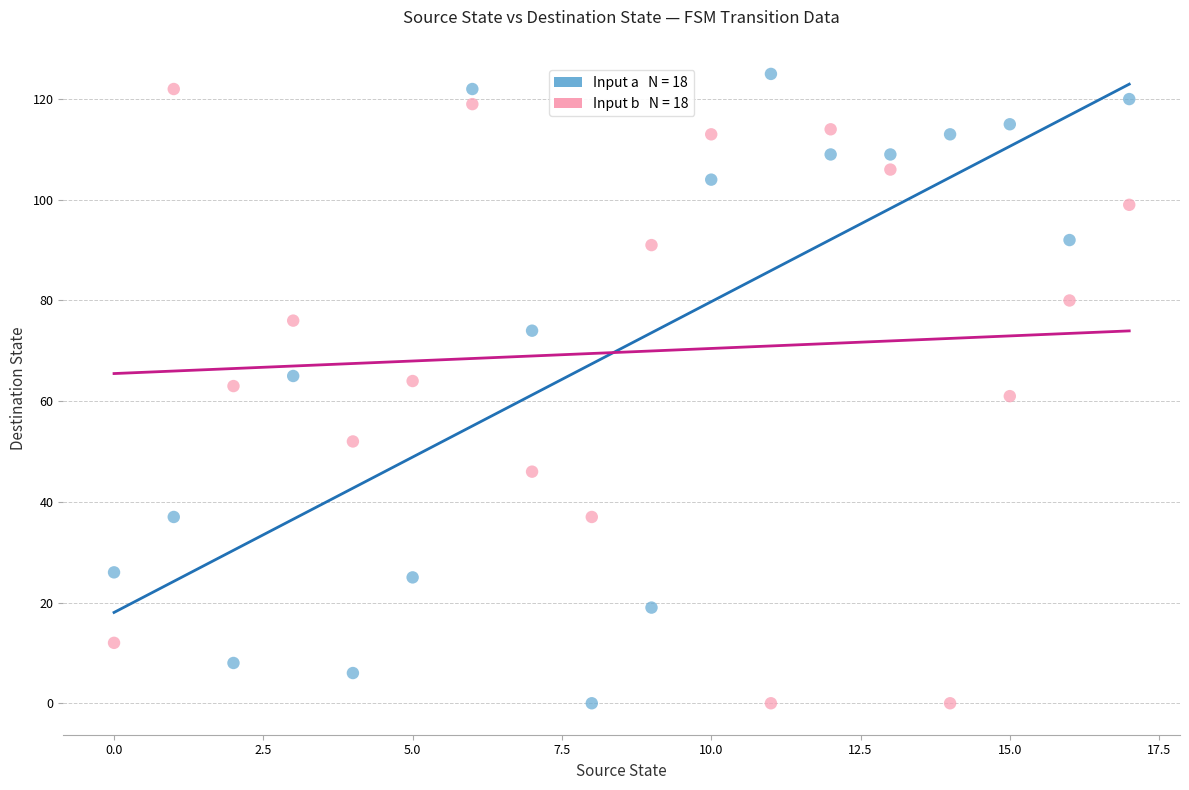

Across all data points, what is the range of Y values (max minus min)?

125